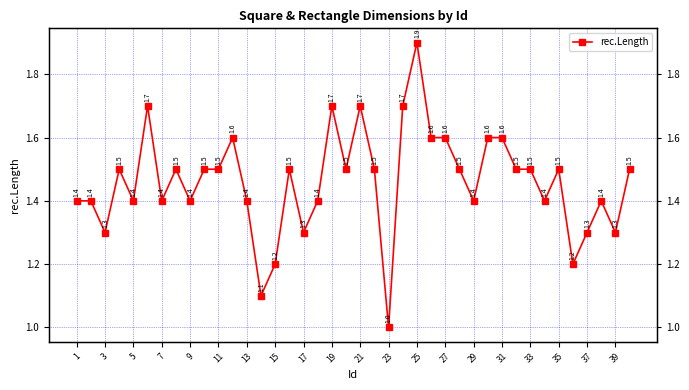

What is the sum of all values?

58.4